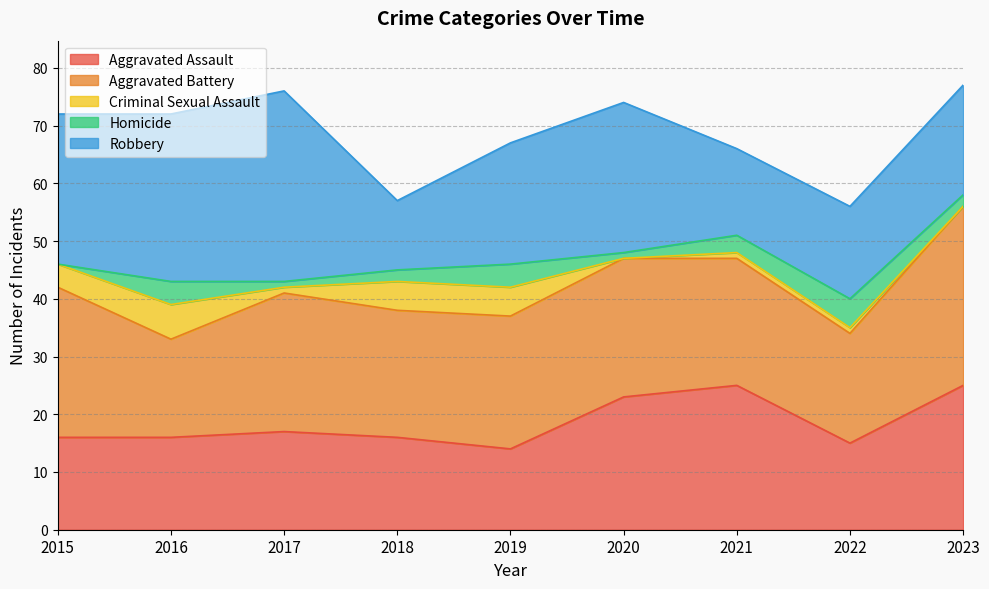

Is it true that Aggravated Assault equals 25 at 2021?

True